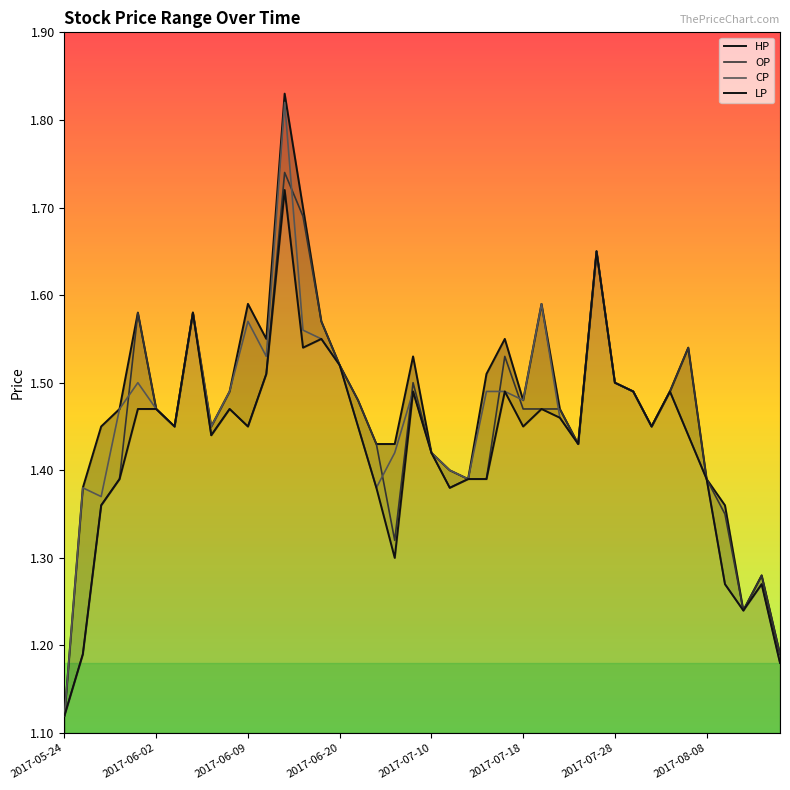

Is it true that CP equals 1.5 at 2017-07-28?

True